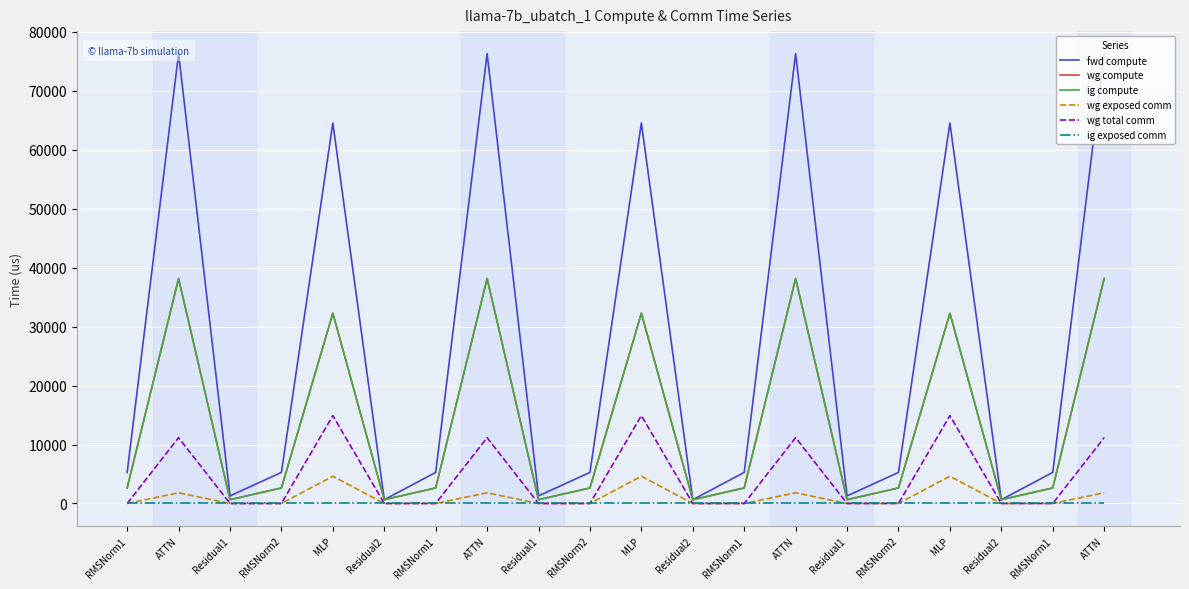

At which category does wg total comm reach its first local peak?

ATTN